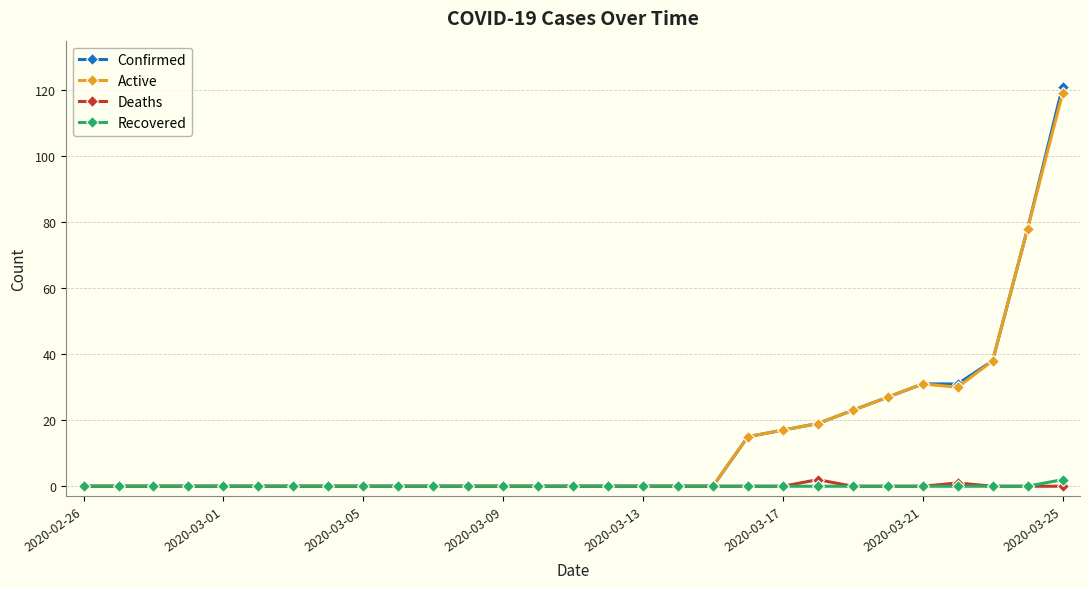

Is this an area chart (filled region under the line)?

No